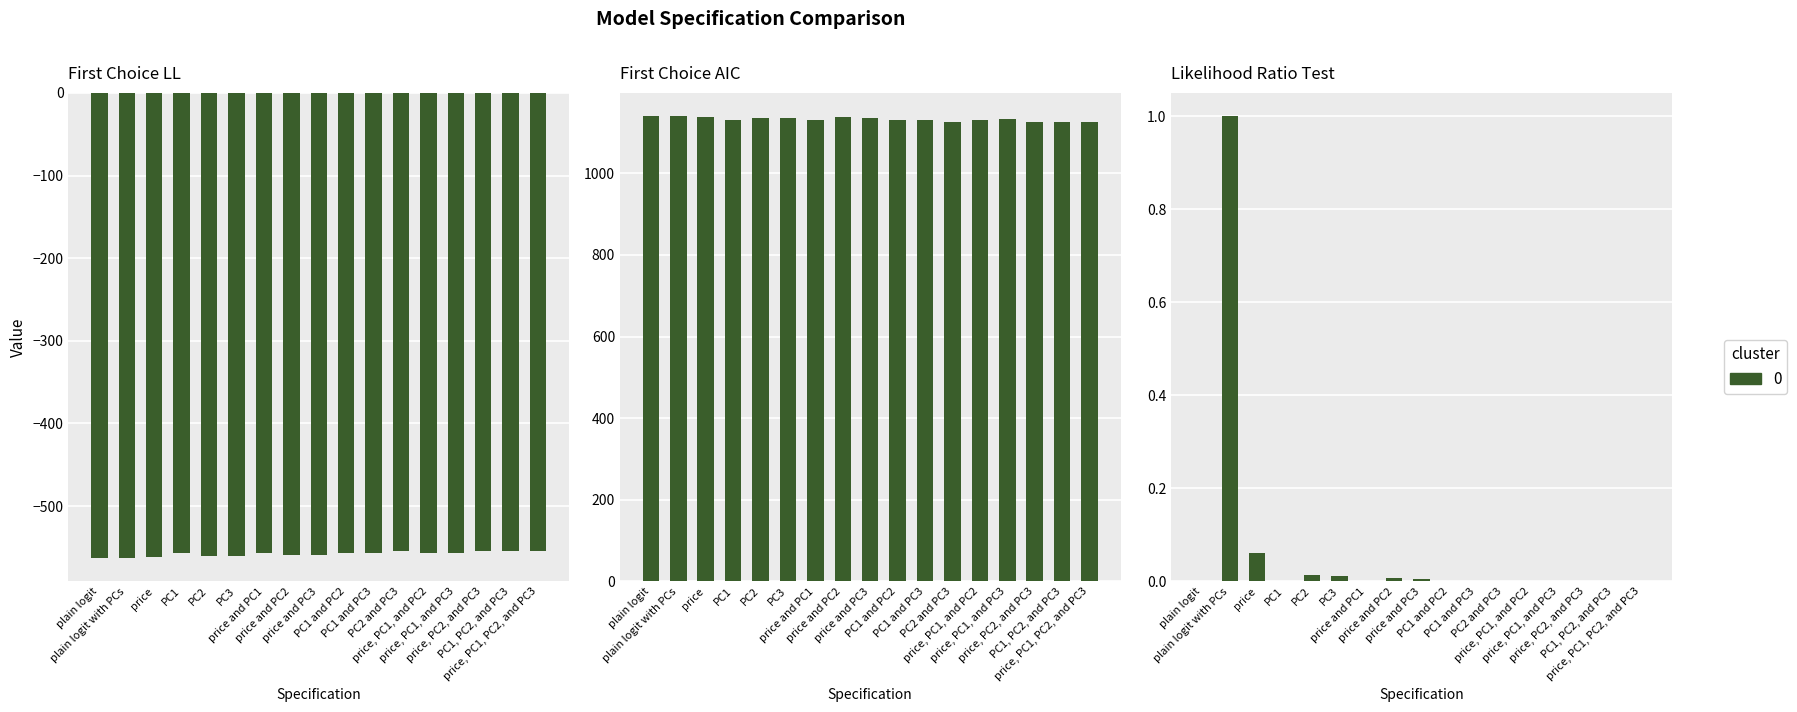

Are the bars horizontal?

No